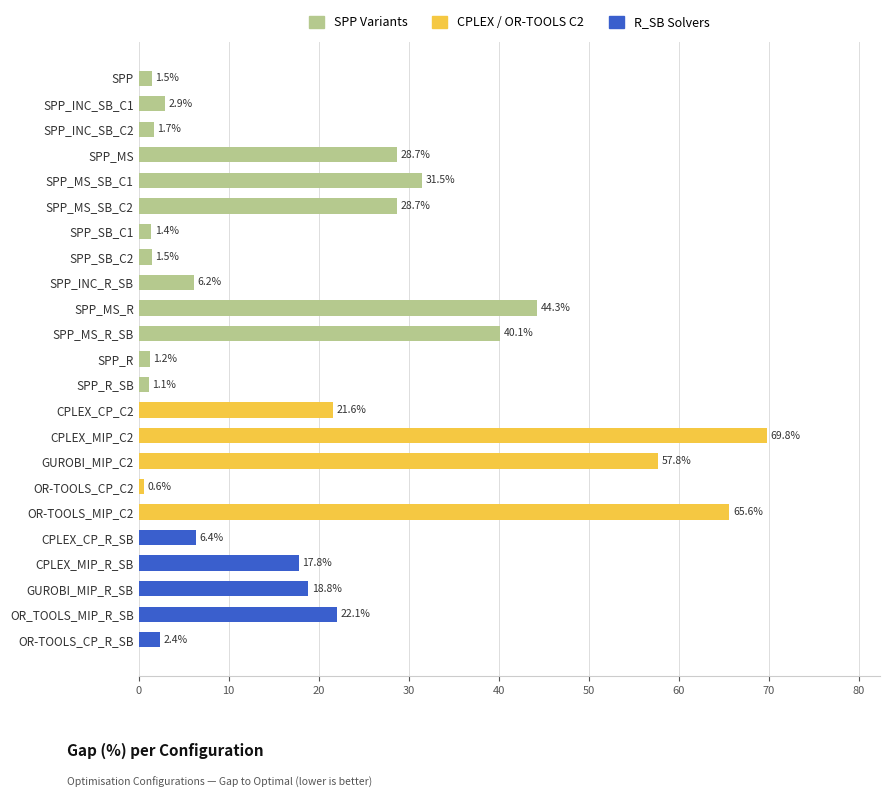

The value at SPP_INC_SB_C1 is 2.9. True or false?

True